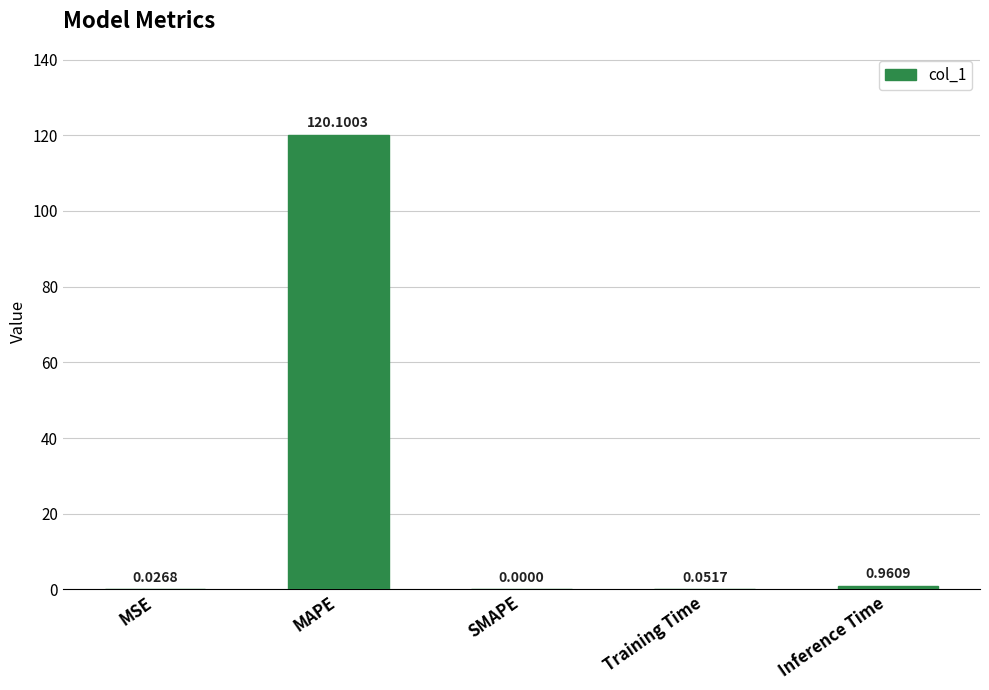

Are the bars horizontal?

No